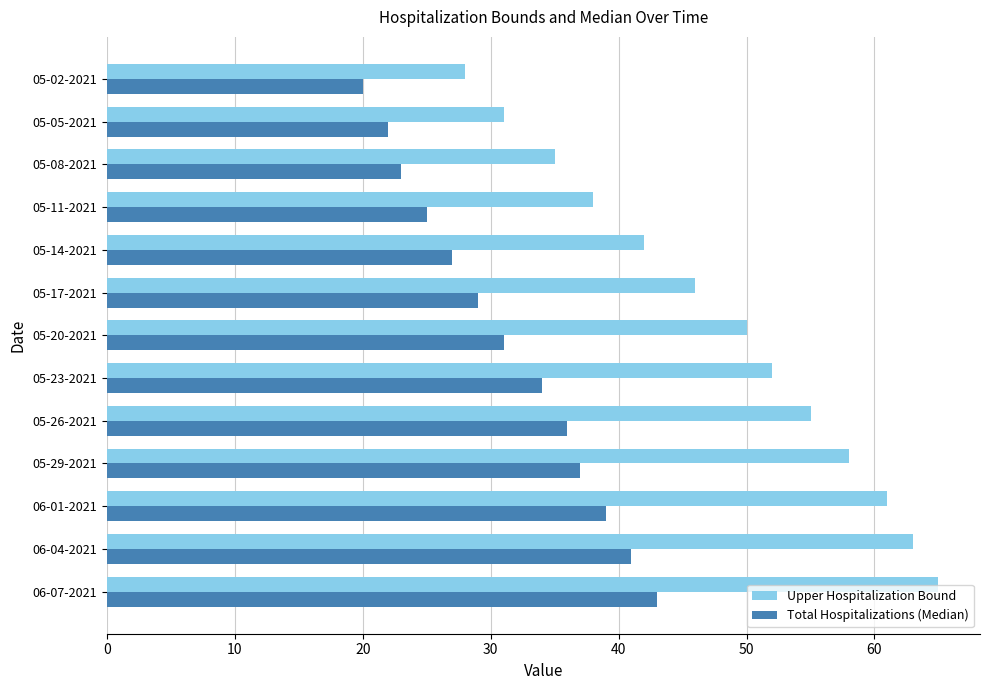

What are all the series names shown in the legend?

Upper Hospitalization Bound, Total Hospitalizations (Median)